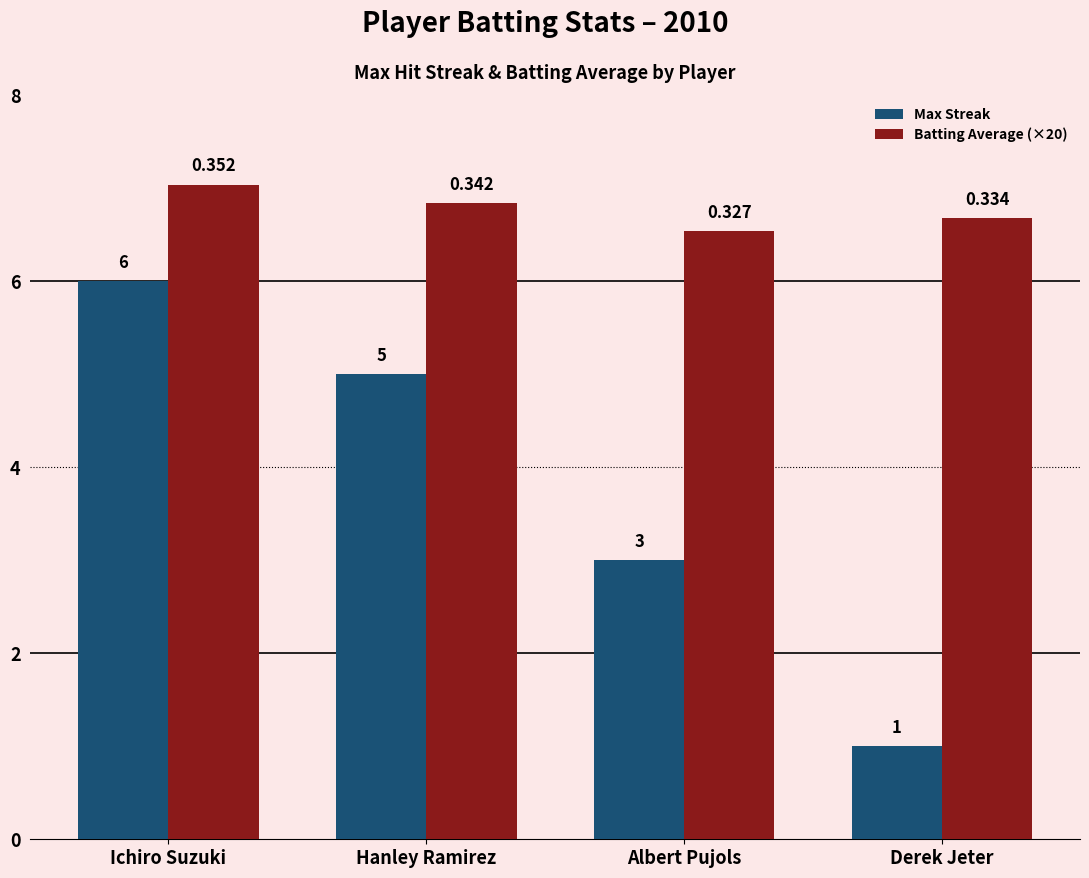

What is the difference between the Batting Average (×20) values at Albert Pujols and Hanley Ramirez?

0.3